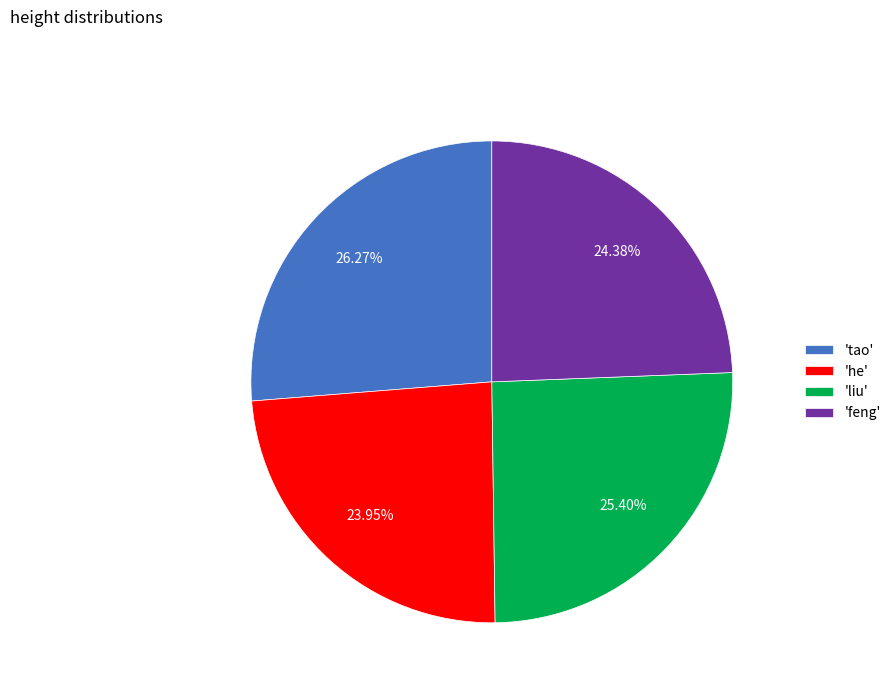

Is there a majority slice in this chart?

No